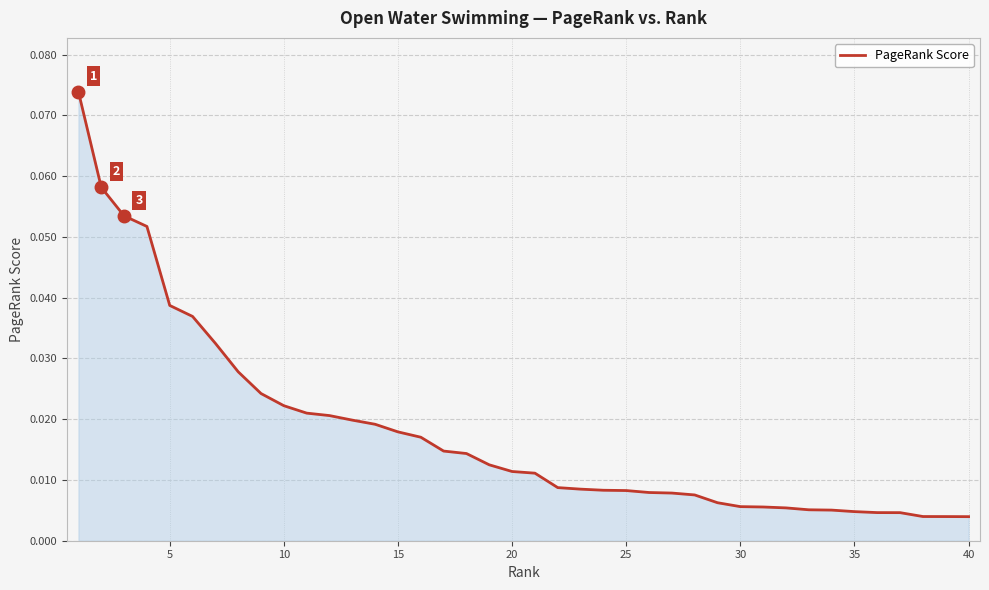

How many lines are shown in the chart?

1